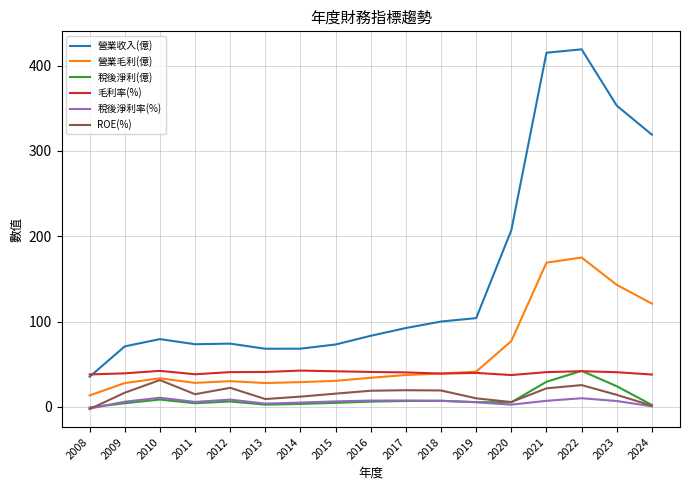

Which series has the largest total across all categories?

營業收入(億)